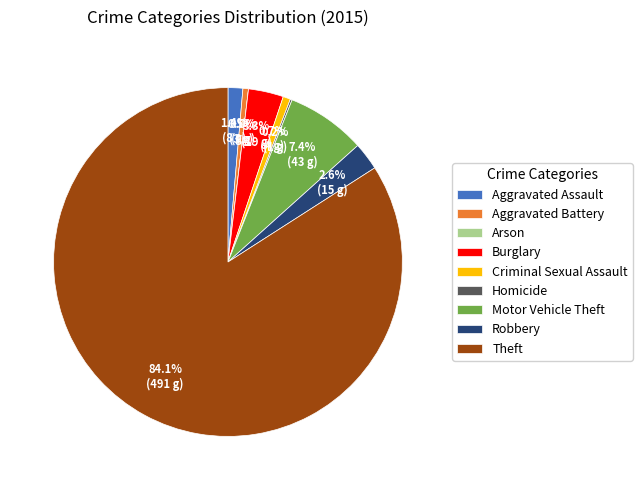

To the nearest percent, what is the difference between the largest and smallest slice percentages?

84%